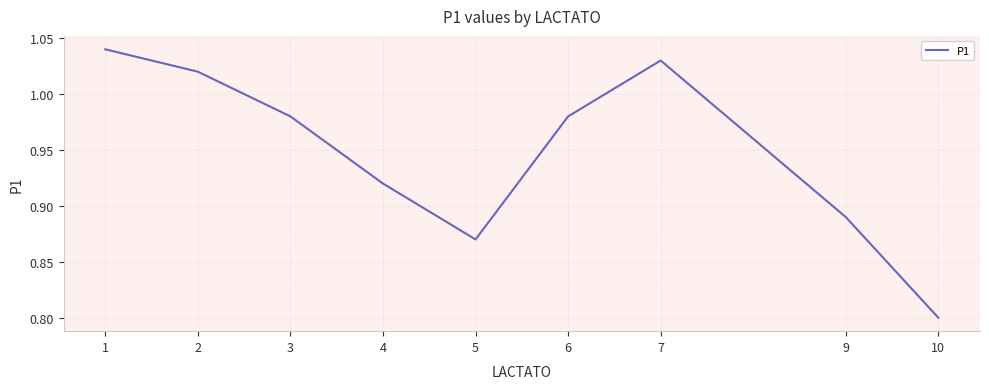

What is the minimum value shown in the chart?

0.8